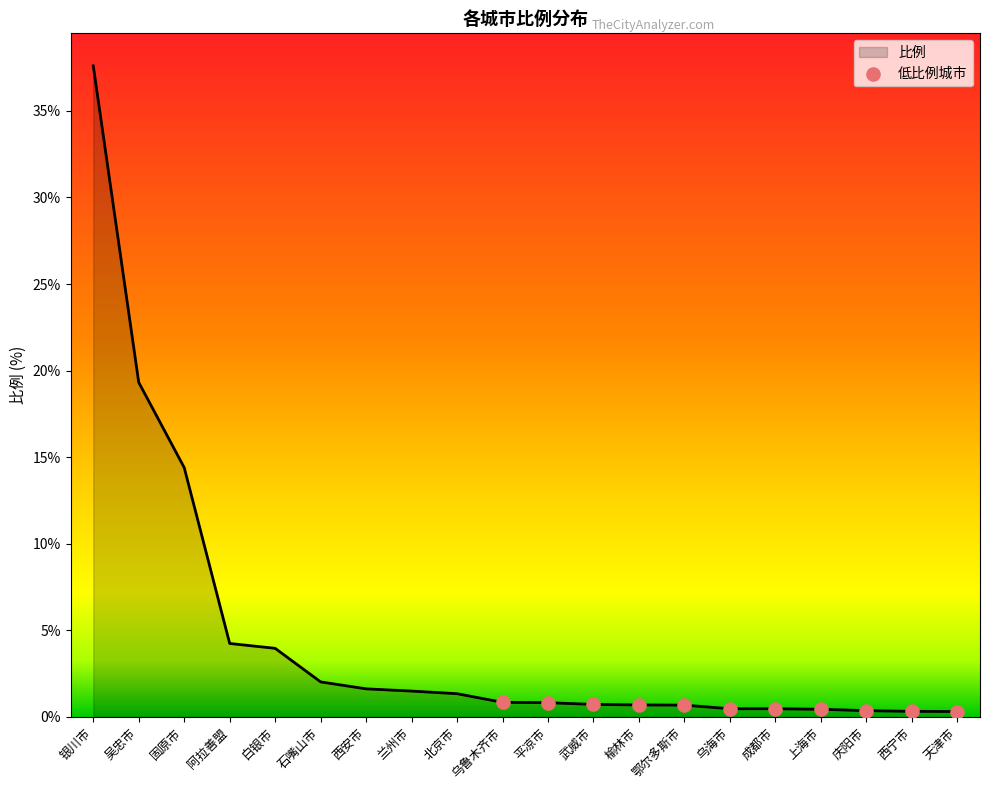

Approximately how many times larger is the value at 平凉市 compared to 北京市?

0.6